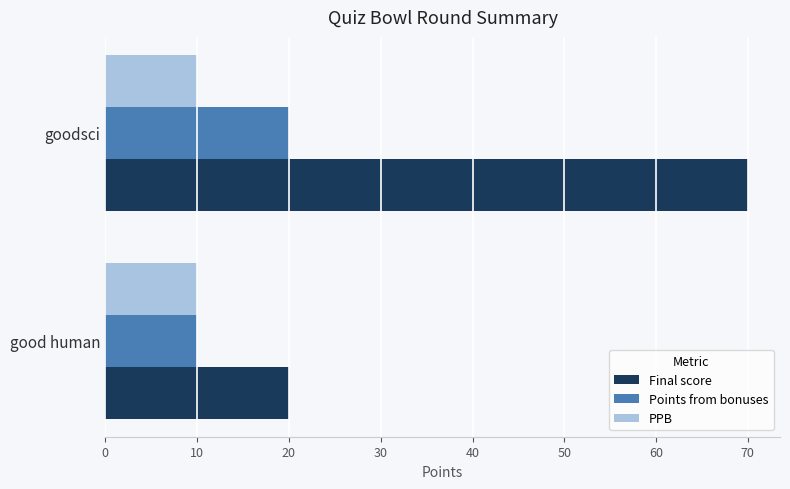

Between good human and goodsci, which series saw the biggest shift?

Final score